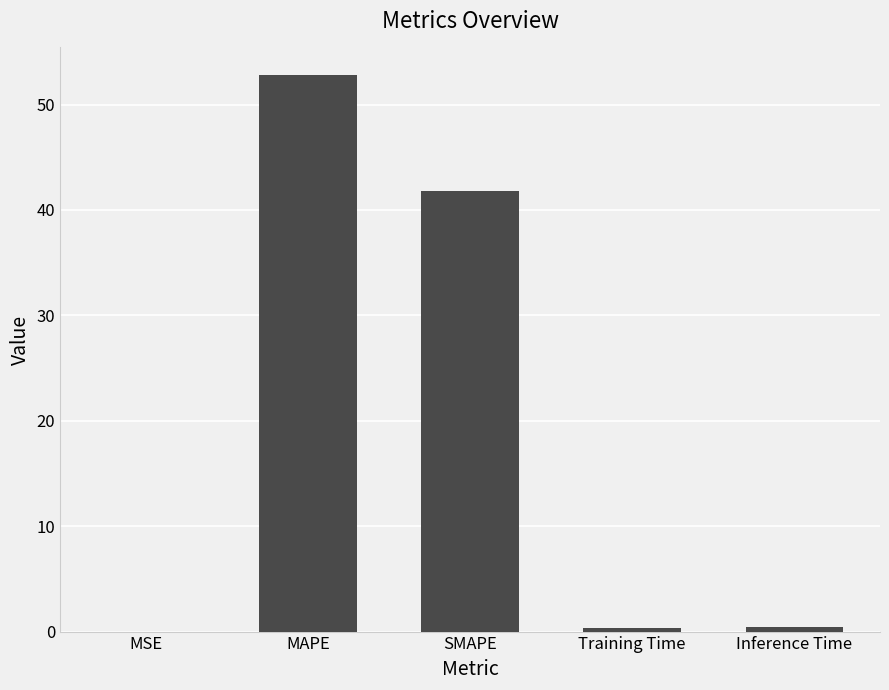

What is the greatest value displayed?

52.8